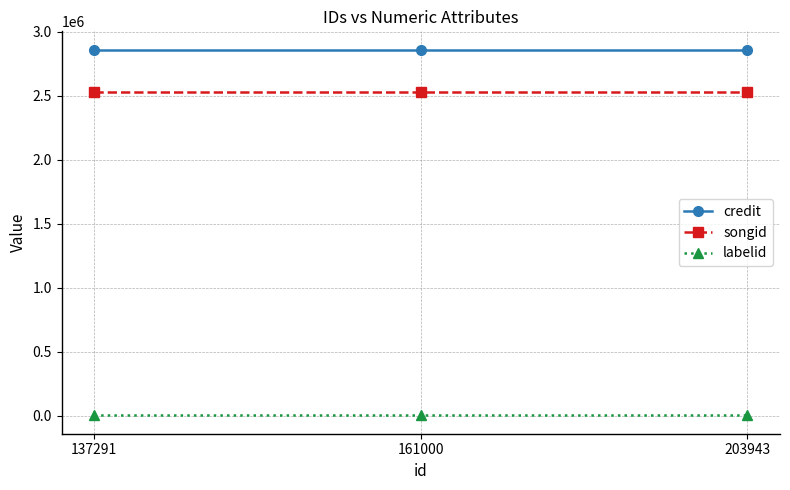

The value of songid at 203943 is 2531152. True or false?

True